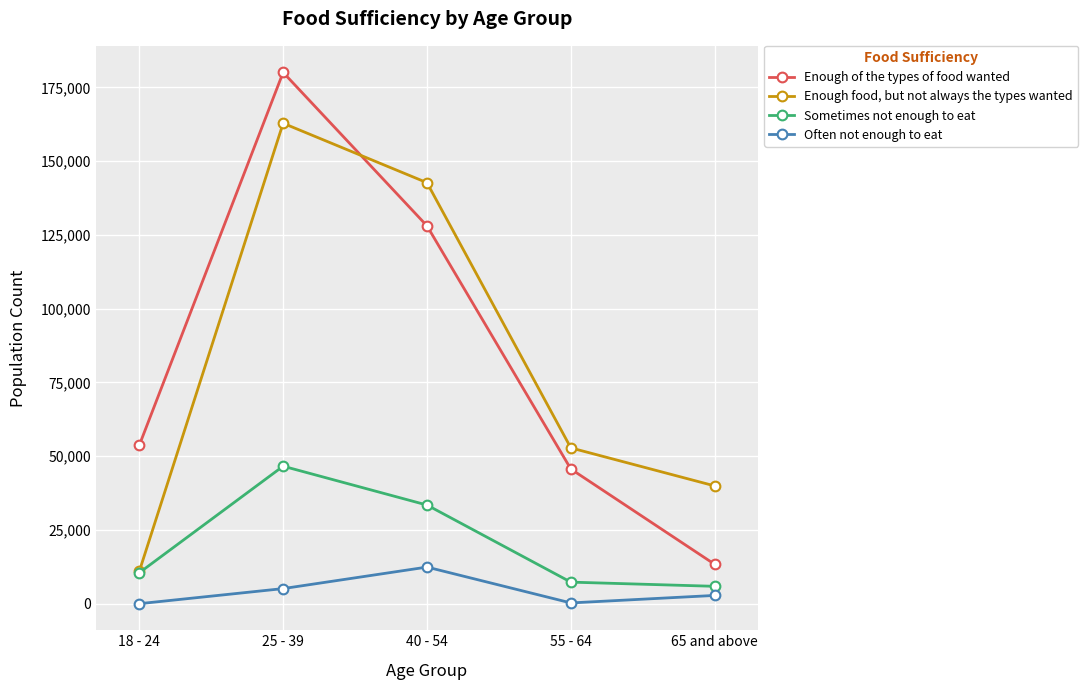

Which series has the largest total across all categories?

Enough of the types of food wanted